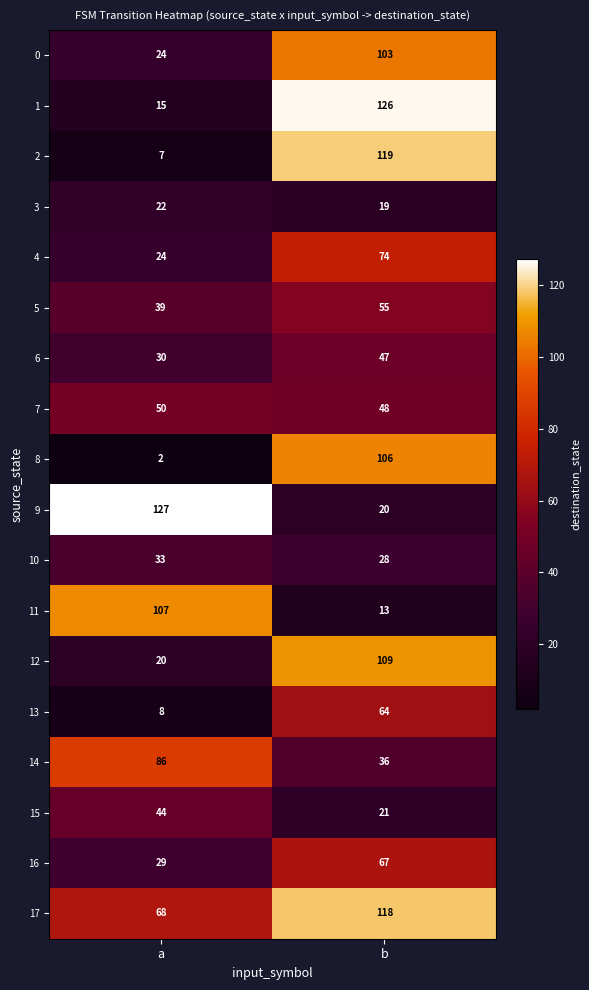

Which label corresponds to the smallest value in the chart?

a